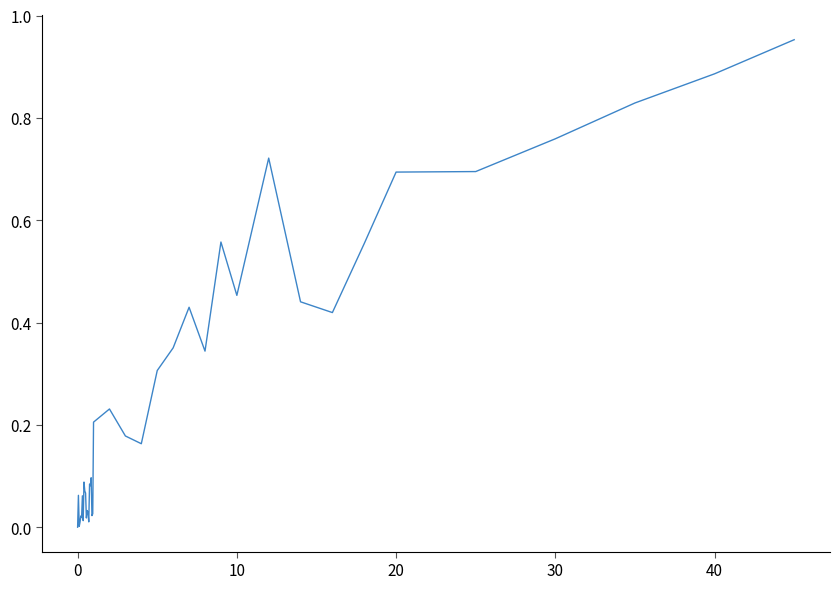

What is the difference between the maximum and minimum values?

1.0